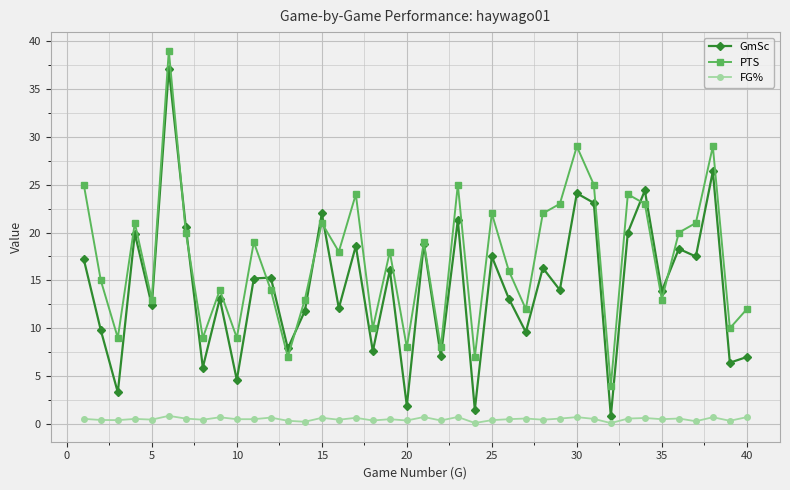

True or false: GmSc and FG% cross at least once.

False